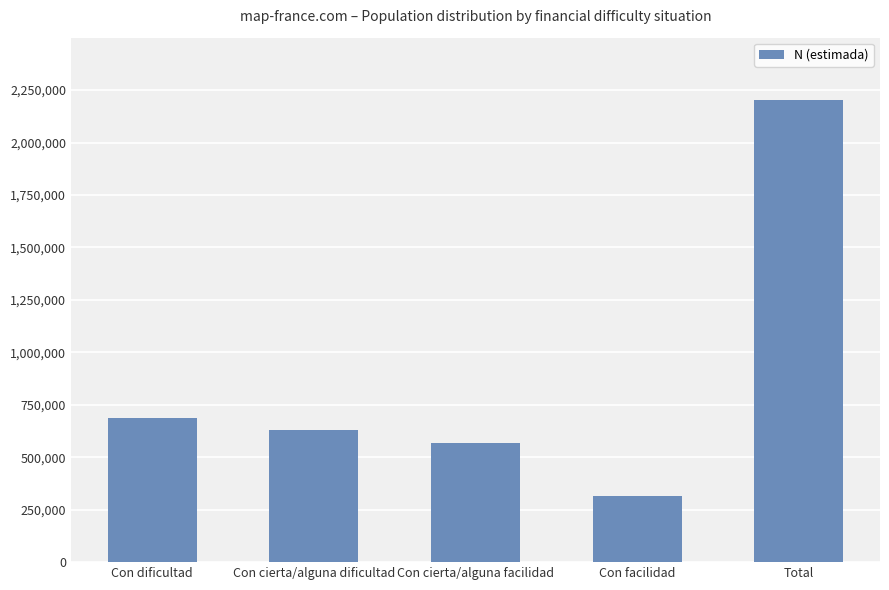

What is the label of the 4th bar from the left?

Con facilidad